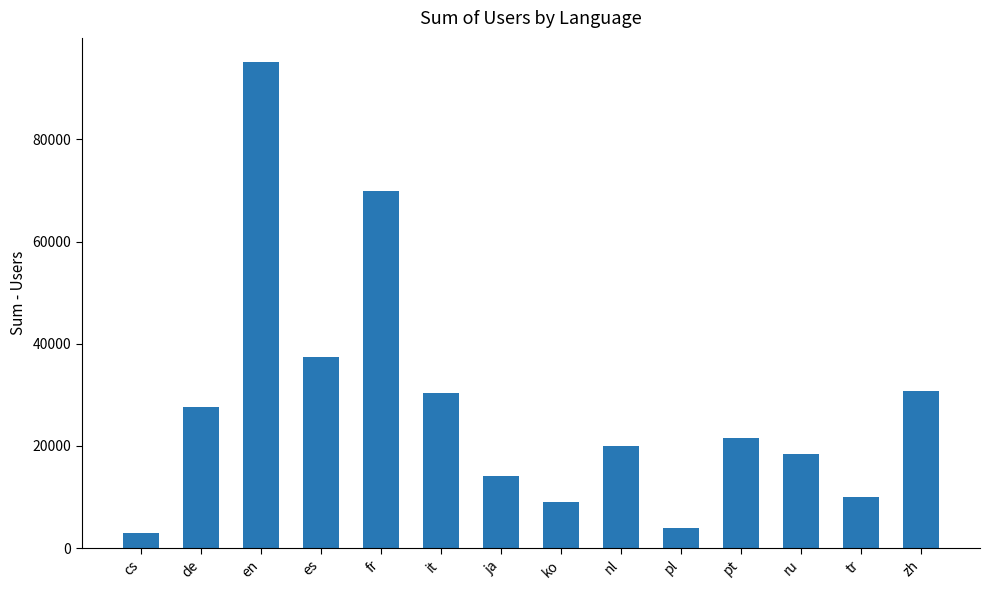

Where is the data nearest to the value 49017?

es